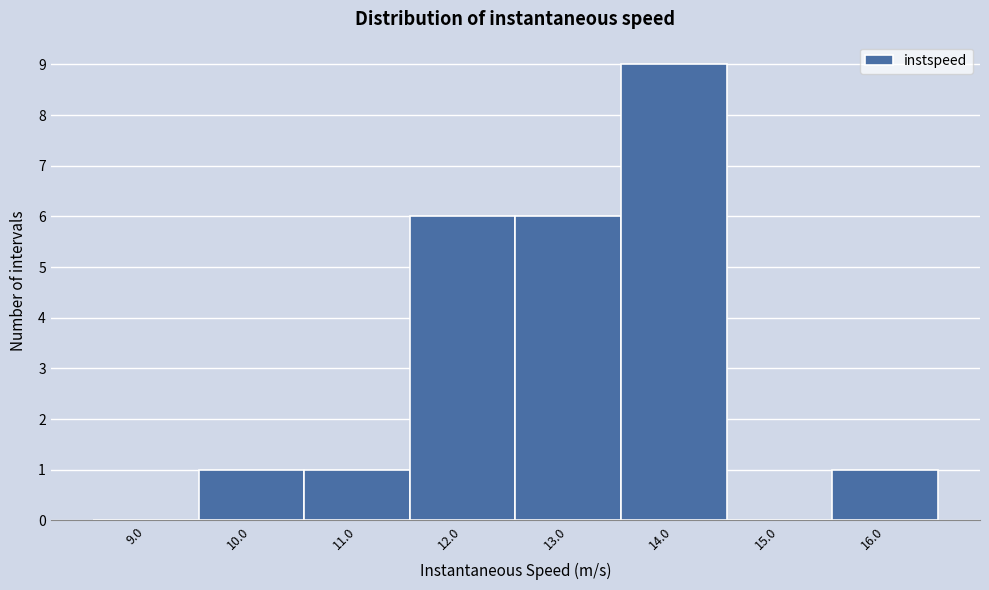

Reading left to right, transcribe this chart: for each bar, give the range it covers on the x-axis and its height. The values are not printed on the chart, so give them approximately, as read against the axis.

8.5 to 9.5: 0
9.5 to 10.5: 1
10.5 to 11.5: 1
11.5 to 12.5: 6
12.5 to 13.5: 6
13.5 to 14.5: 9
14.5 to 15.5: 0
15.5 to 16.5: 1